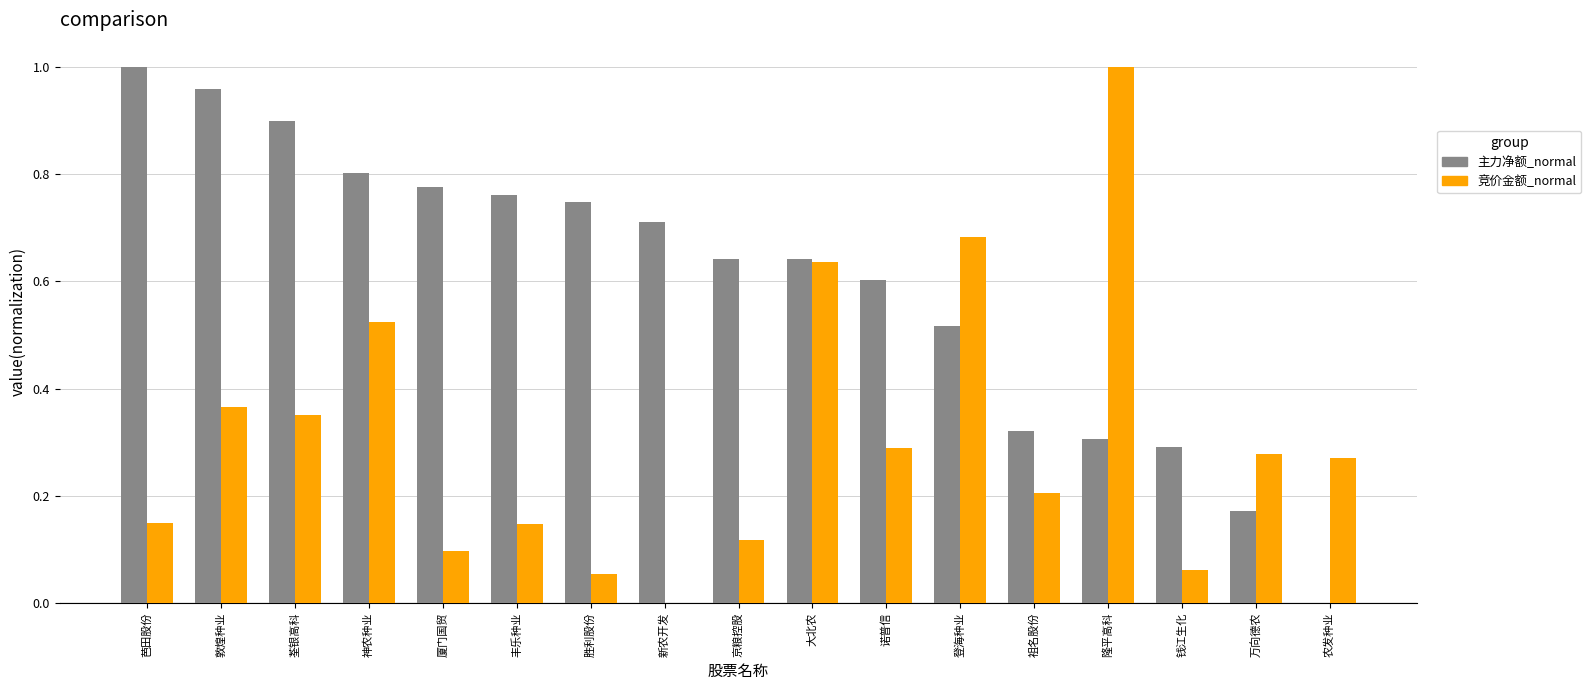

At which label does 主力净额_normal reach its peak?

芭田股份